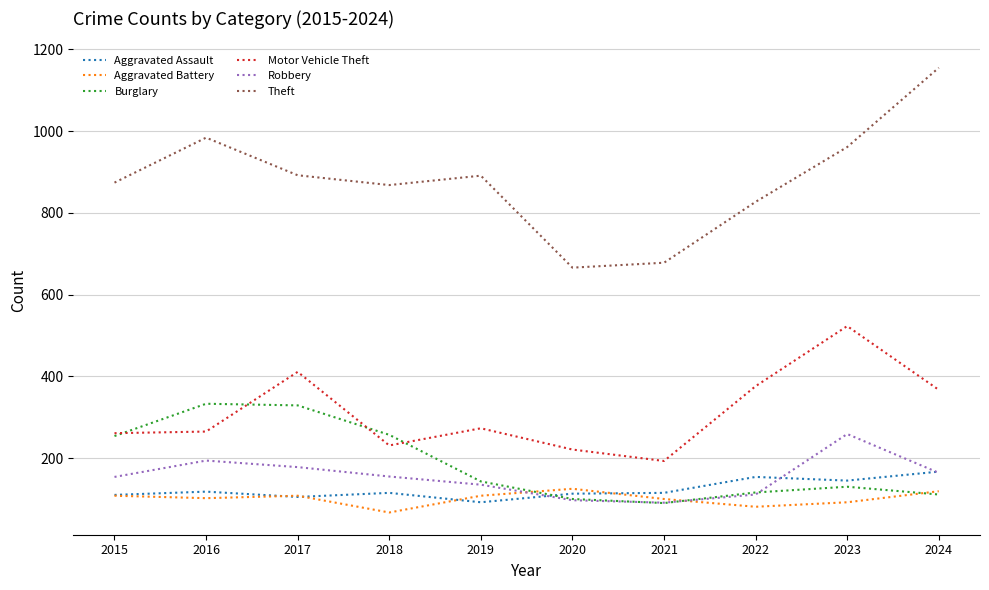

Where is the first local maximum for Robbery?

2016